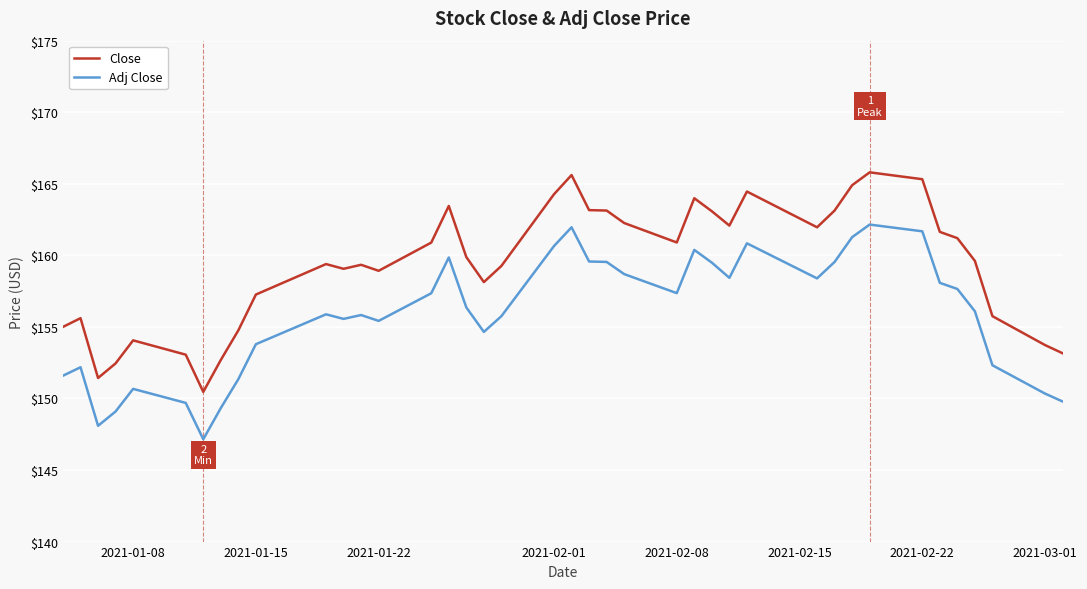

What is the minimum value for Close?

150.5